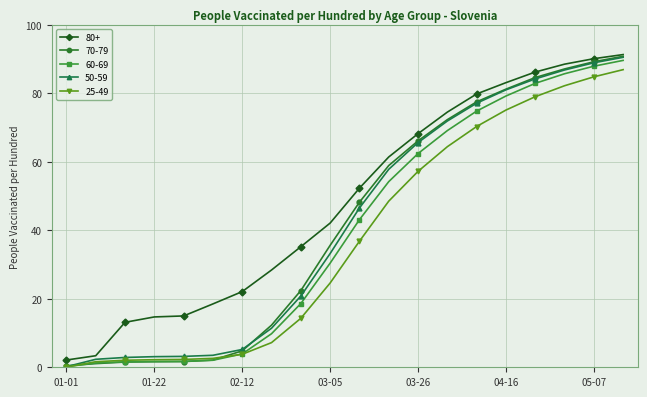

True or false: 80+ has more than 2 interior local peaks.

False